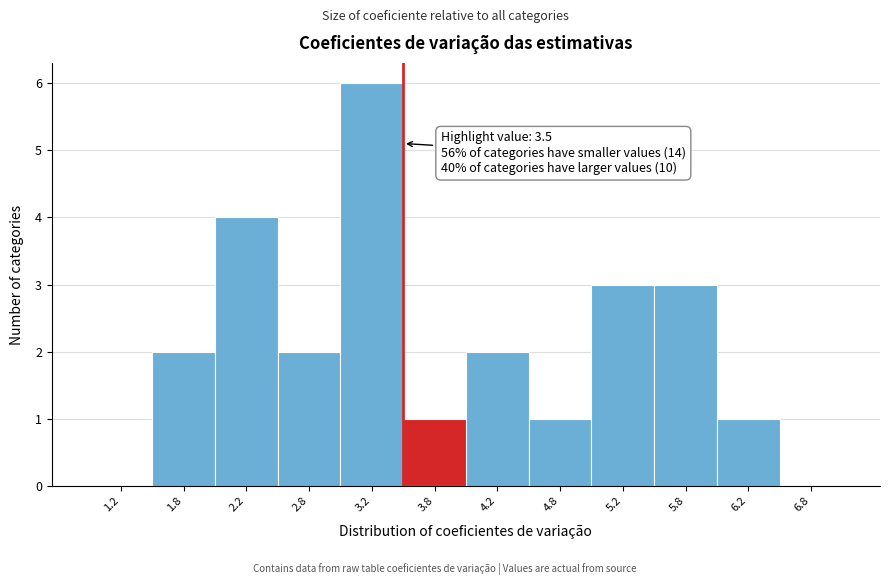

Which range on the x-axis has the tallest bar?

3.0 to 3.5